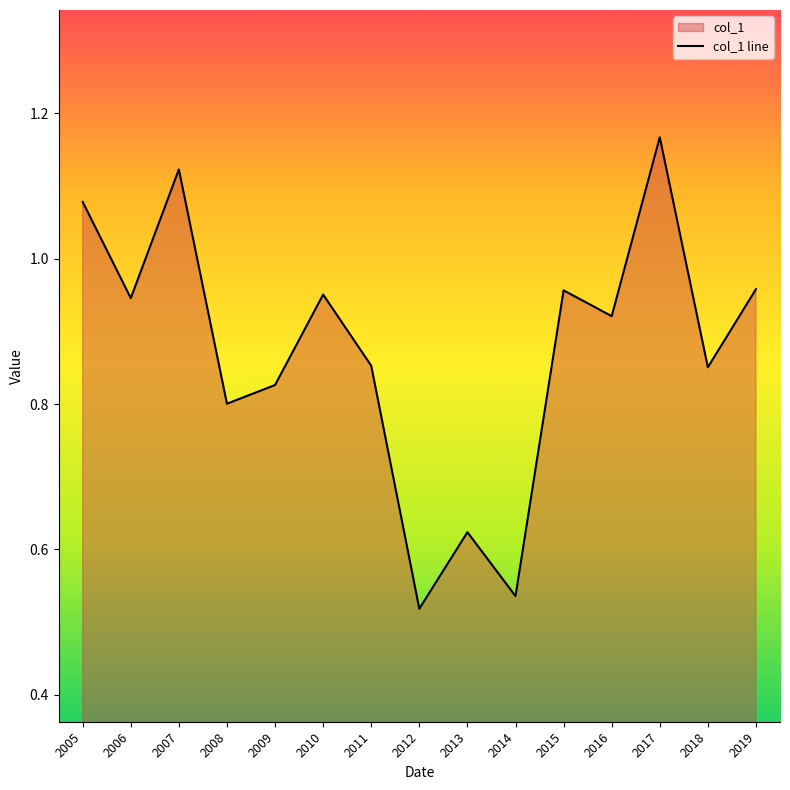

Which category has the lowest value across all series?

2012